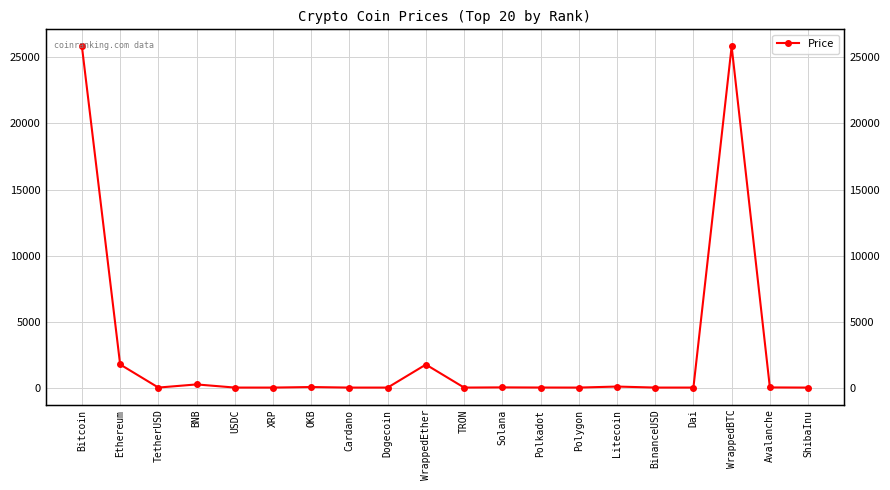

Does the chart display data point markers on the line(s)?

Yes